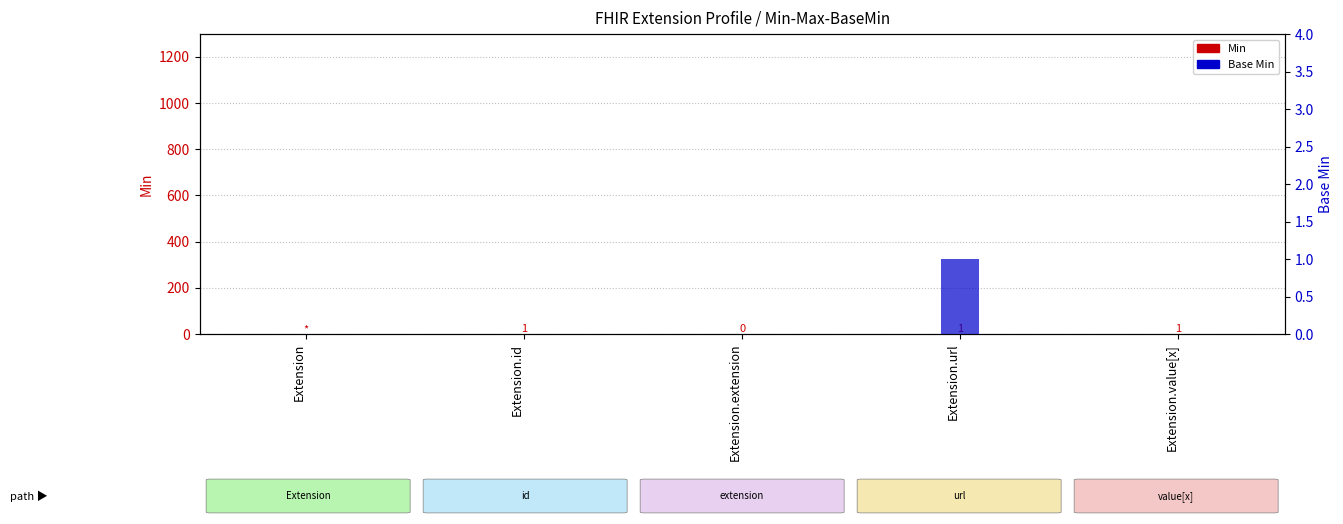

Is it true that Base Min equals 0 at Extension?

True